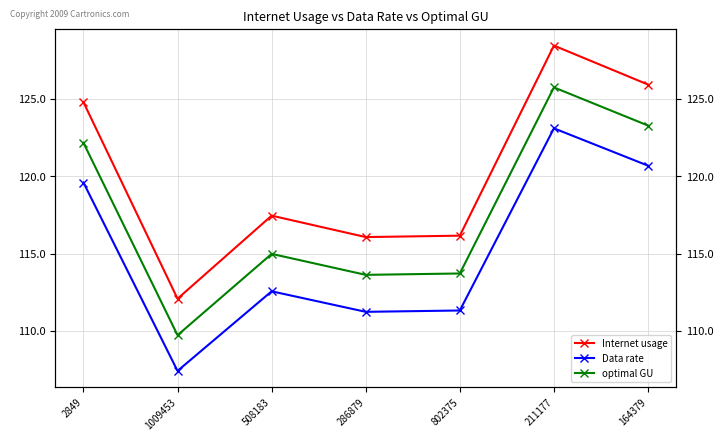

What is the label of the 5th point from the left?

802375